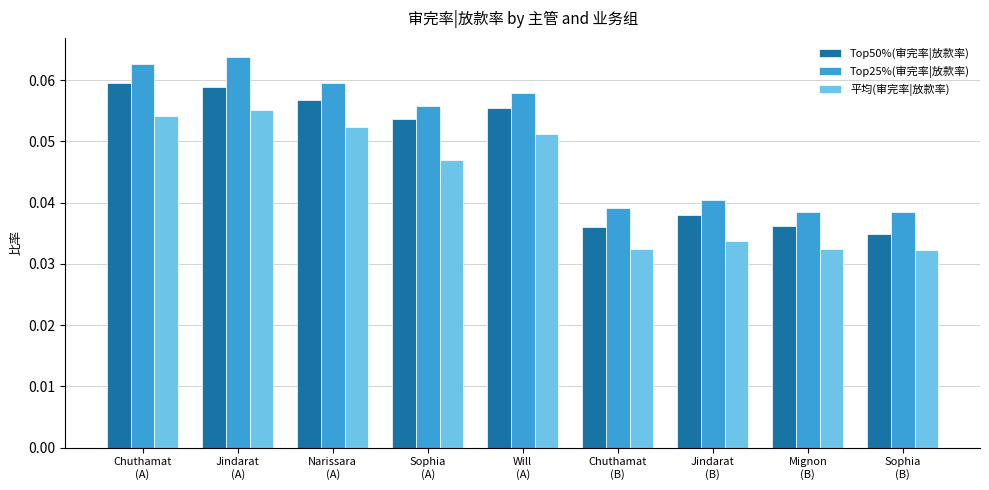

Rank the series by their maximum value, from lowest to highest.

平均(审完率|放款率), Top50%(审完率|放款率), Top25%(审完率|放款率)